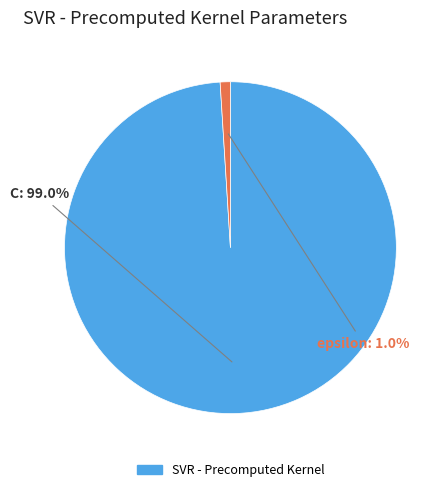

How many segments does this pie chart have?

2